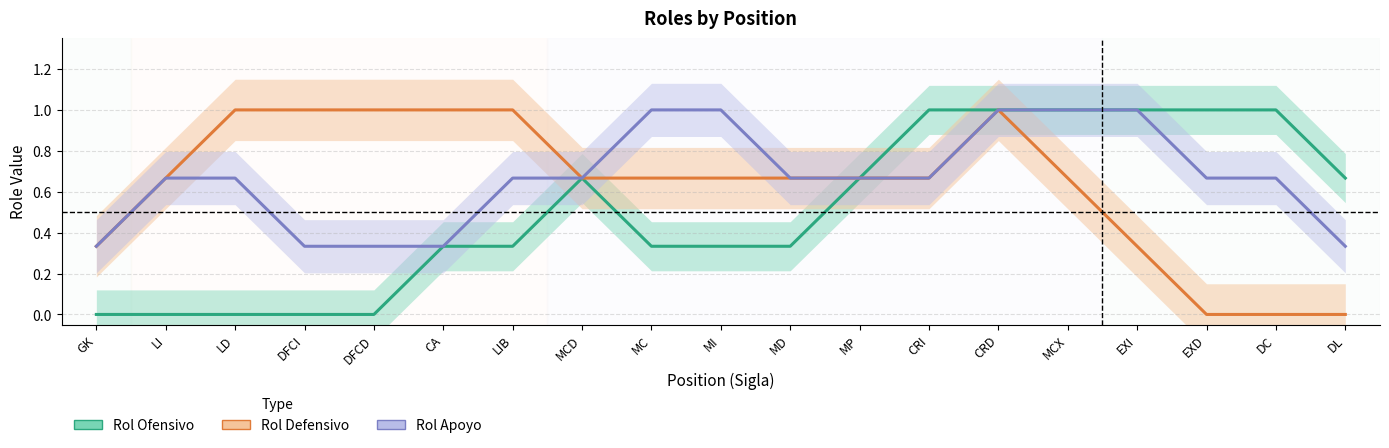

Which series has the largest range (max minus min)?

Rol Ofensivo